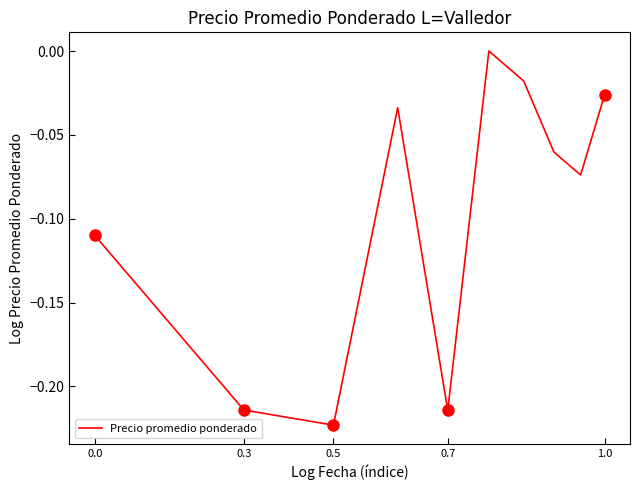

What is the difference between the maximum and minimum values?

0.2